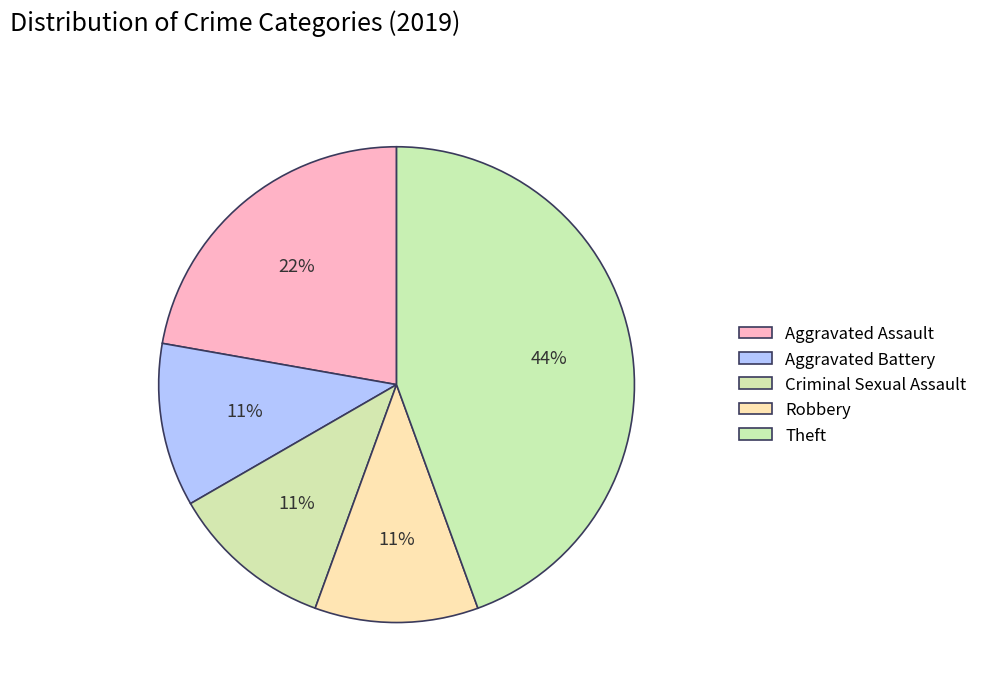

Does Aggravated Assault represent more than half of the total?

No